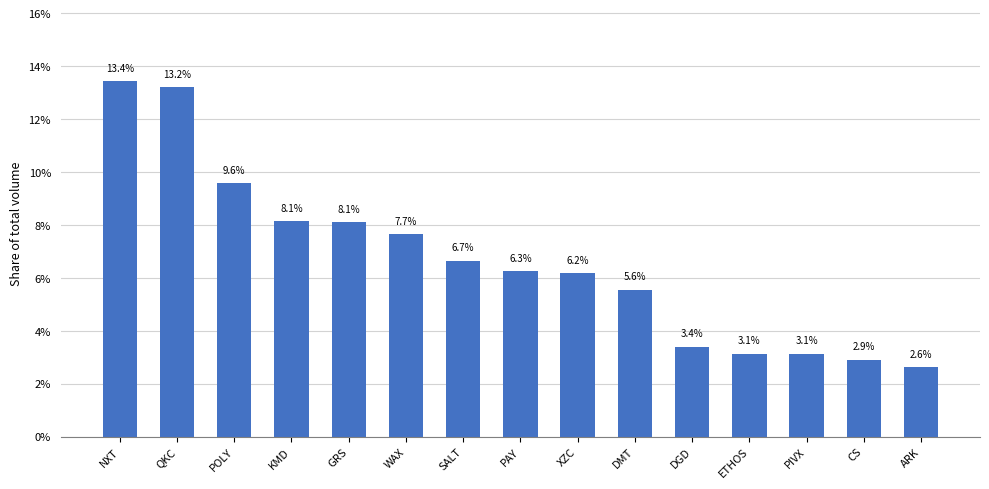

At which category does the chart reach its peak across all series?

NXT